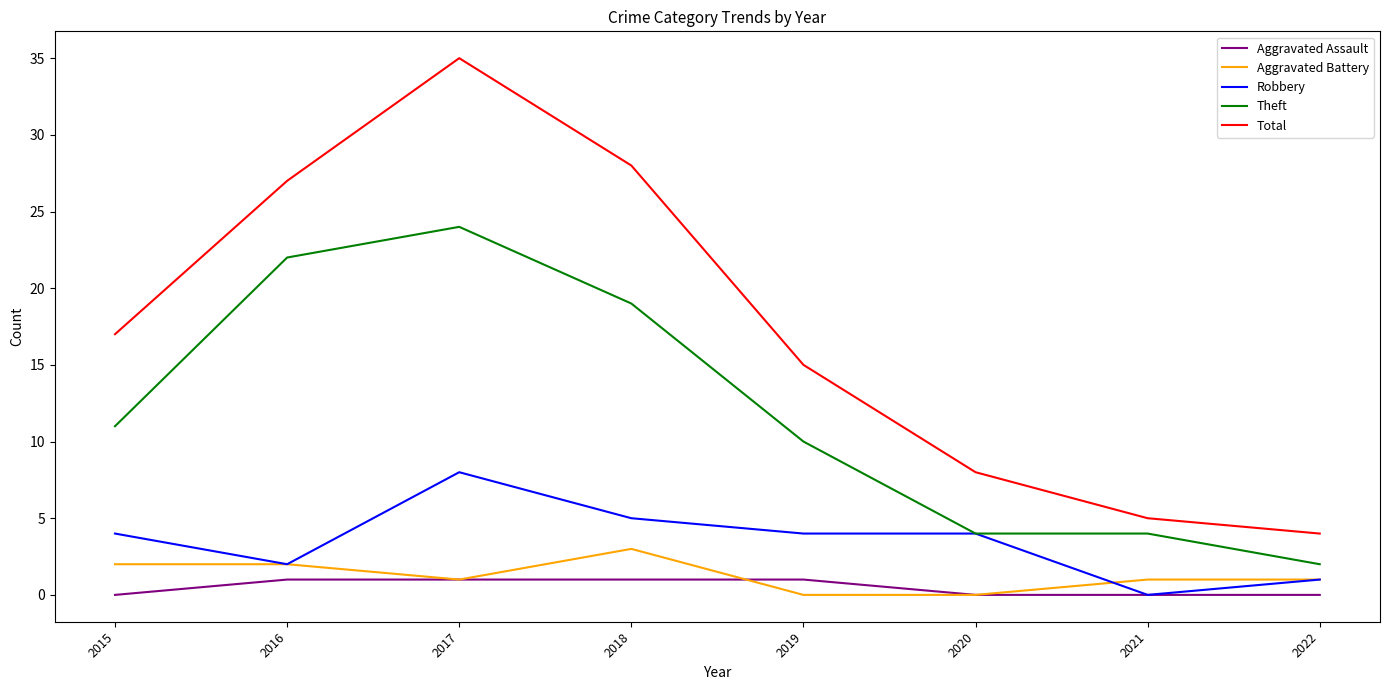

Between 2015 and 2016, which series saw the biggest shift?

Theft